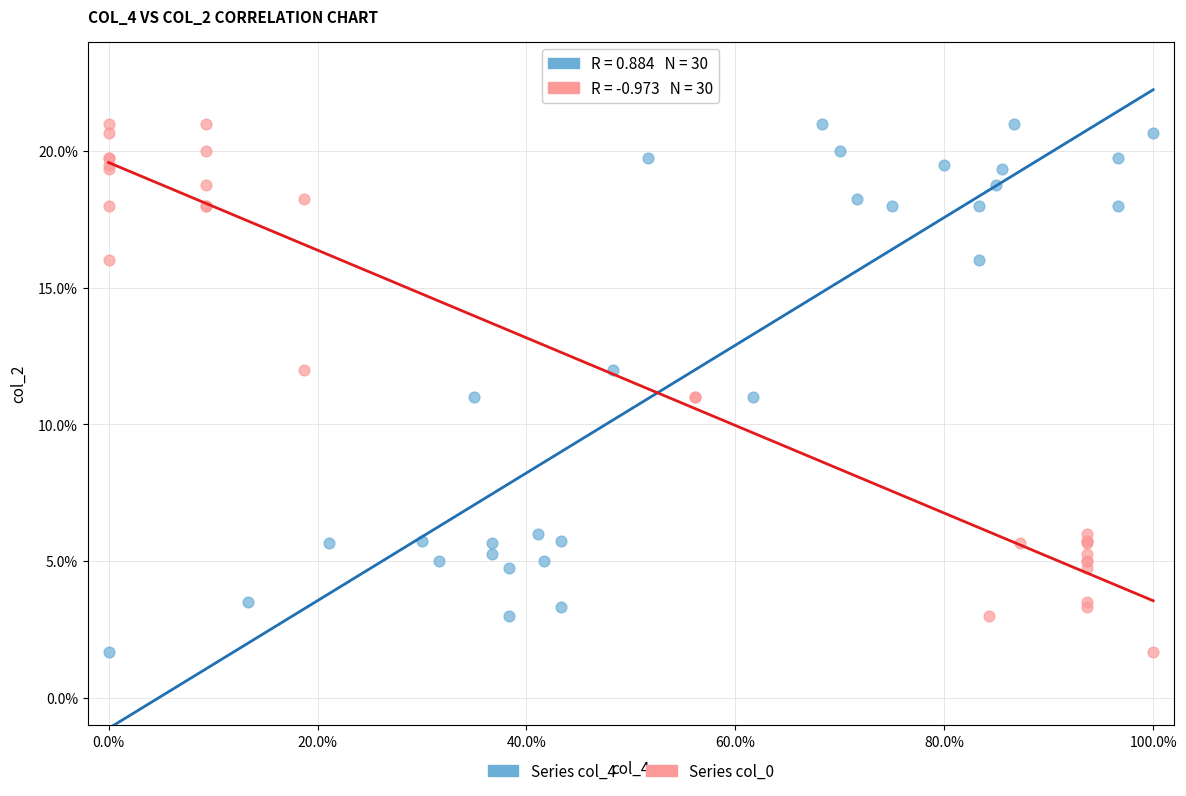

What are all the series names shown in the legend?

Series col_4, Series col_0